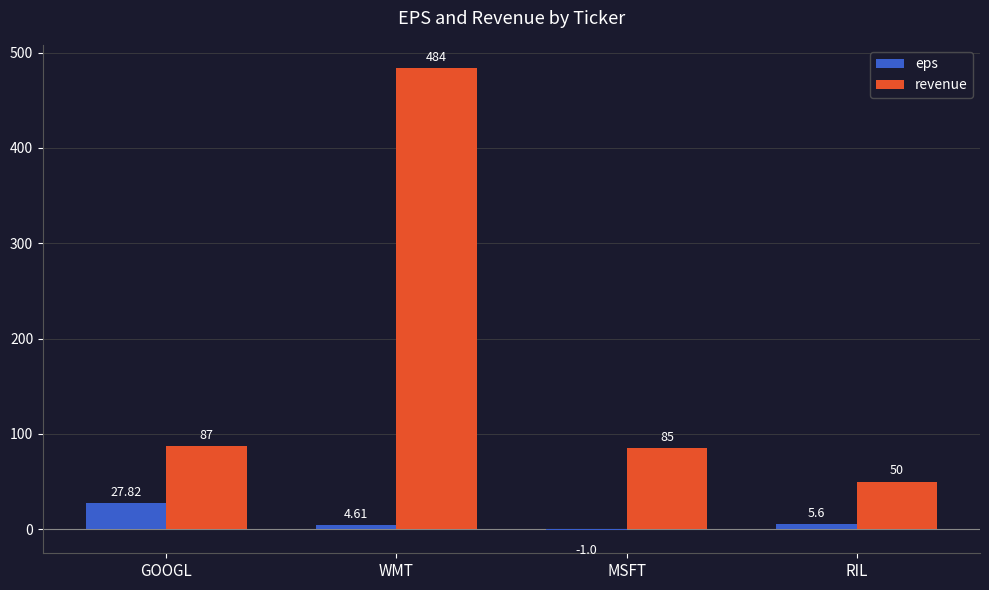

Count the number of data series in this chart.

2